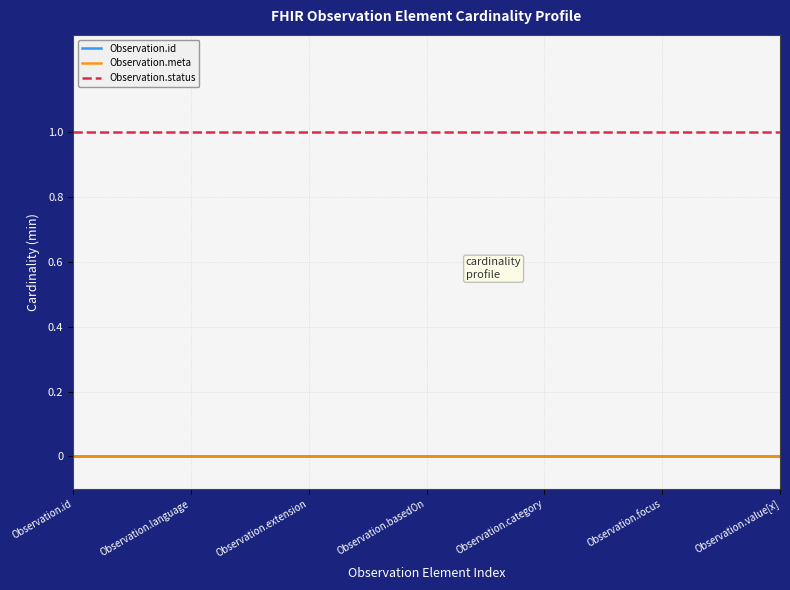

Does the chart display data point markers on the line(s)?

No